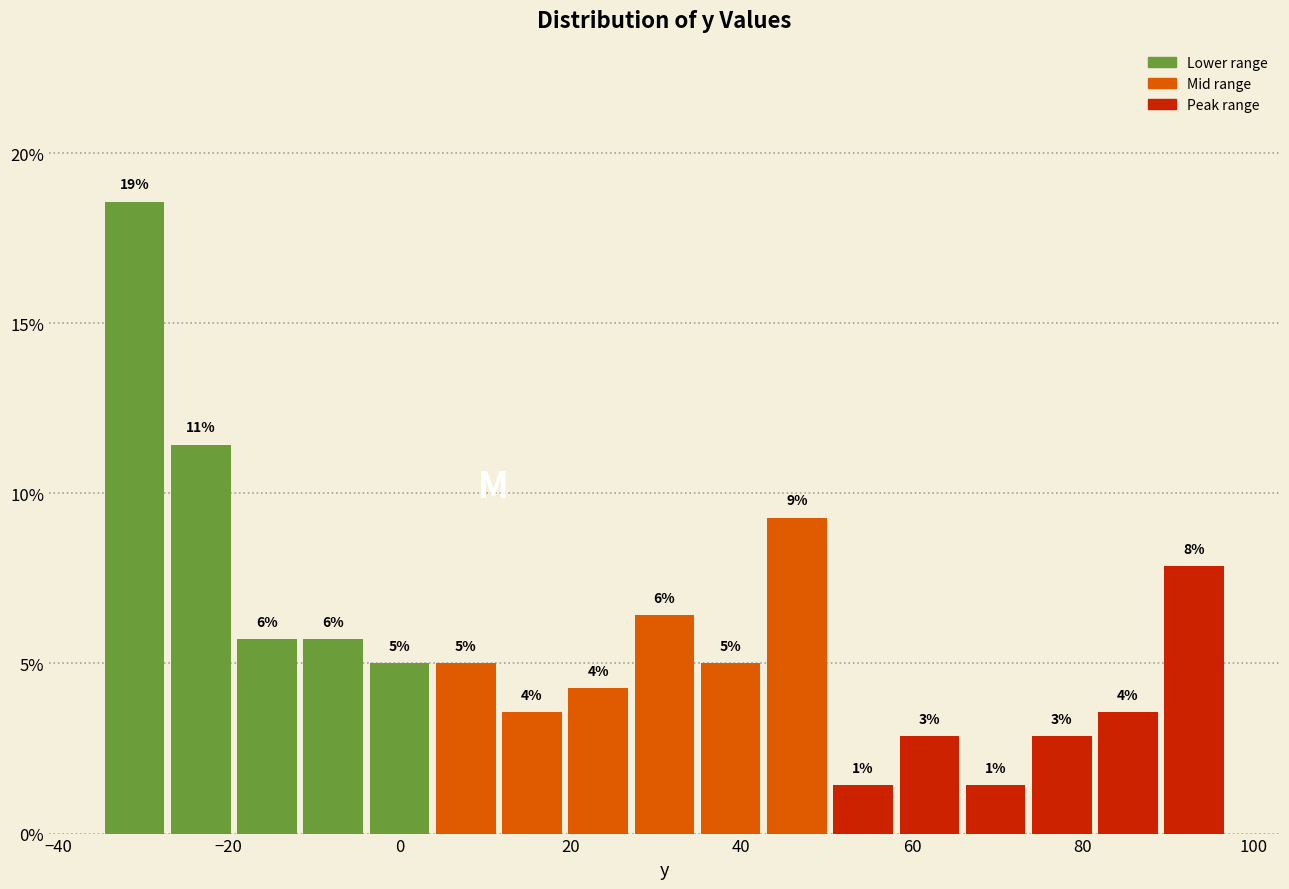

Around what value on the x-axis is the tallest bar? Give the approximate position of its centre, as read against the axis.

-32